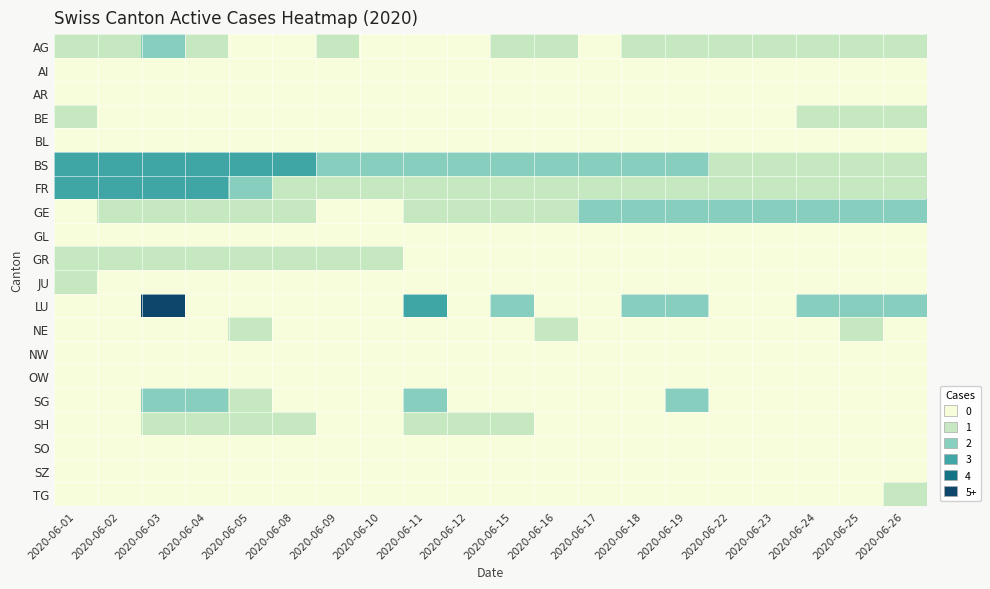

What is the spread (max minus min) of values at 2020-06-12?

2